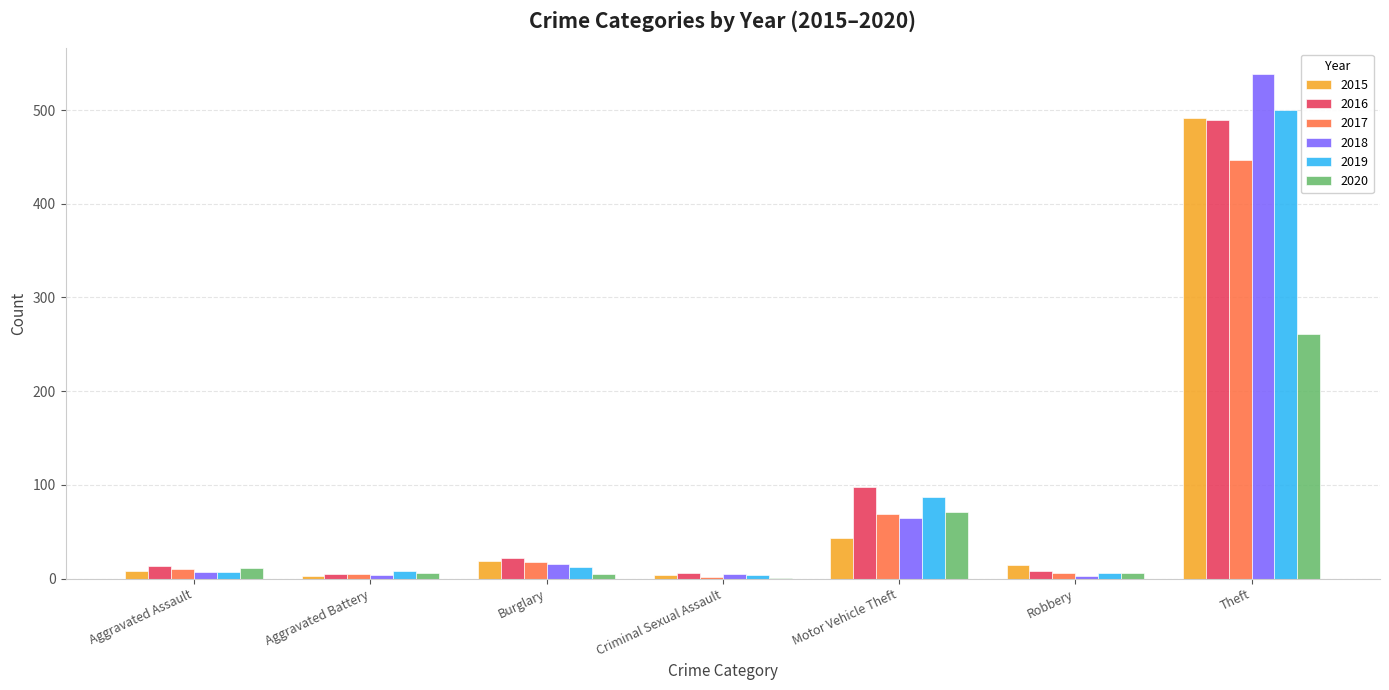

How many groups of bars are there?

7